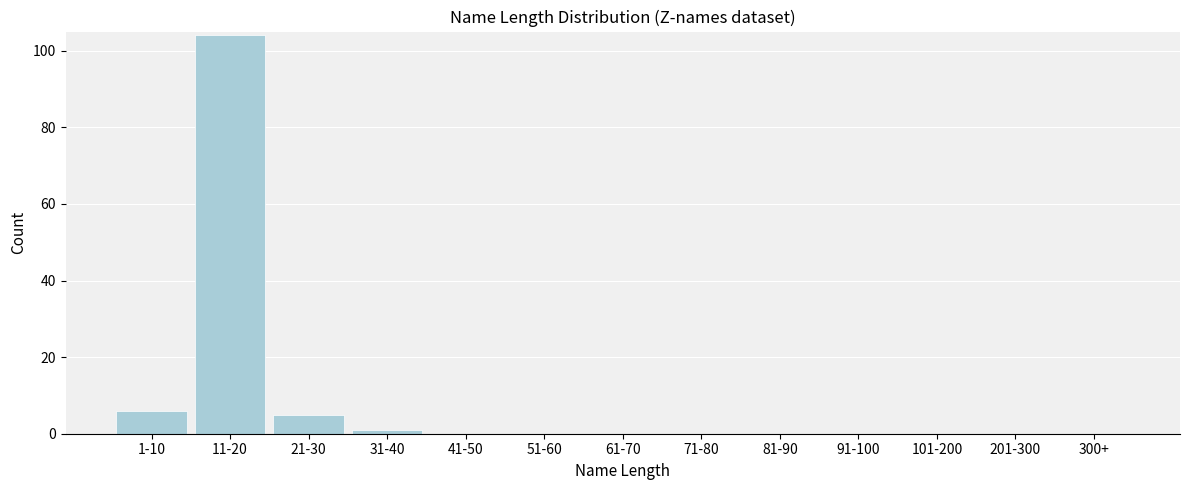

Reading right to left, extract all data points from this chart.

300+=0	201-300=0	101-200=0	91-100=0	81-90=0	71-80=0	61-70=0	51-60=0	41-50=0	31-40=1	21-30=5	11-20=104	1-10=6